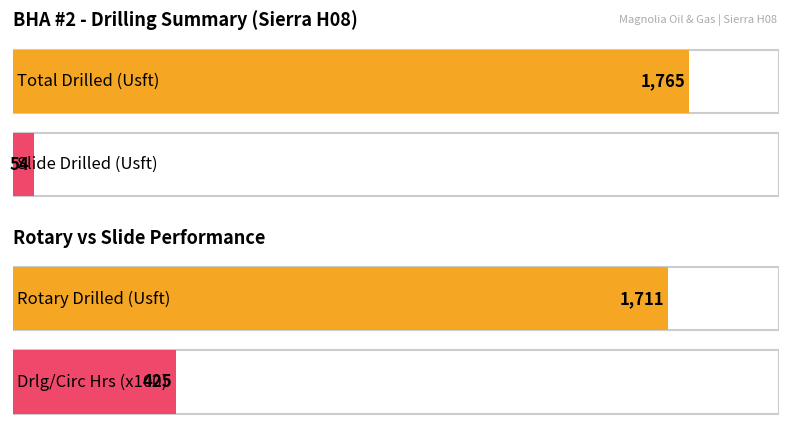

How many bars are there in each group?

2